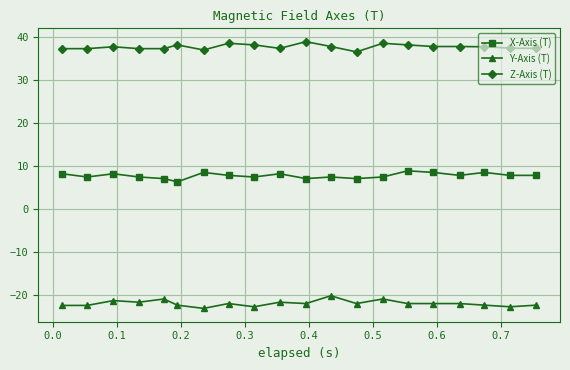

True or false: X-Axis (T) and Y-Axis (T) intersect in this chart.

False